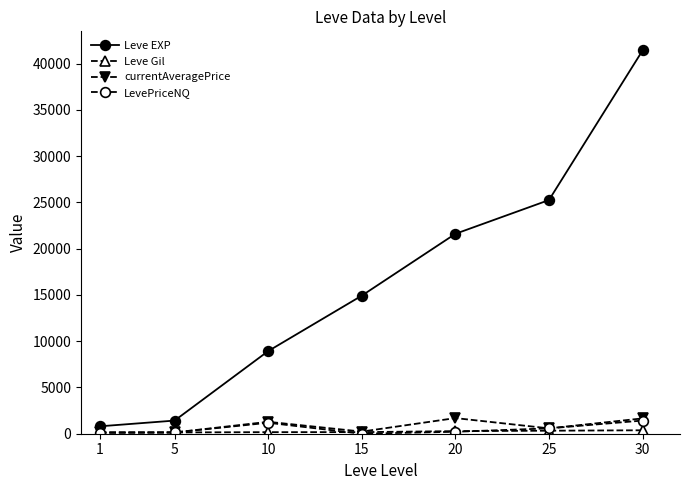

At which category is the sum across all series the highest?

30